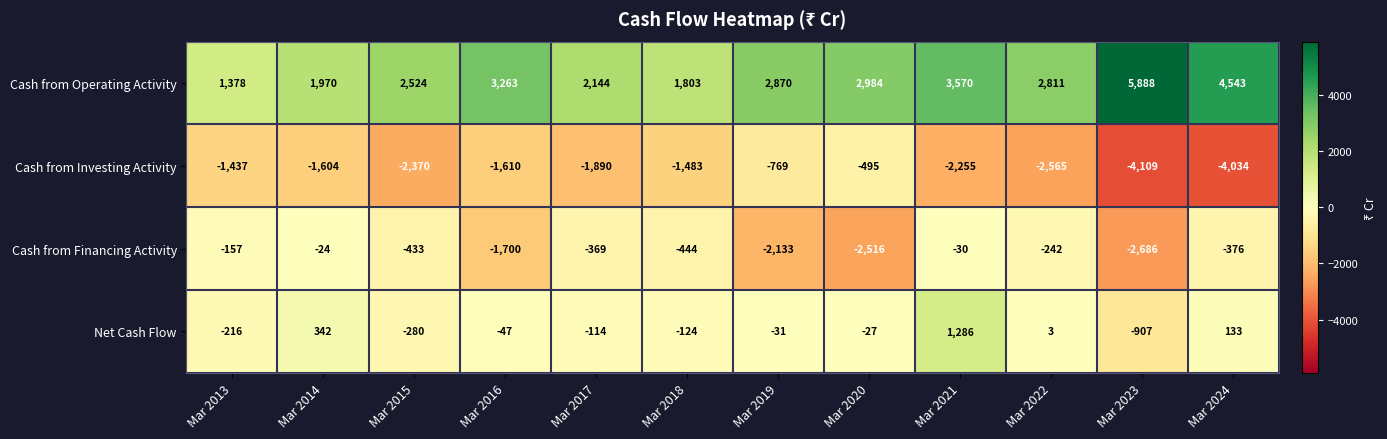

List the labels in order of Cash from Financing Activity value, smallest first.

Mar 2023, Mar 2020, Mar 2019, Mar 2016, Mar 2018, Mar 2015, Mar 2024, Mar 2017, Mar 2022, Mar 2013, Mar 2021, Mar 2014